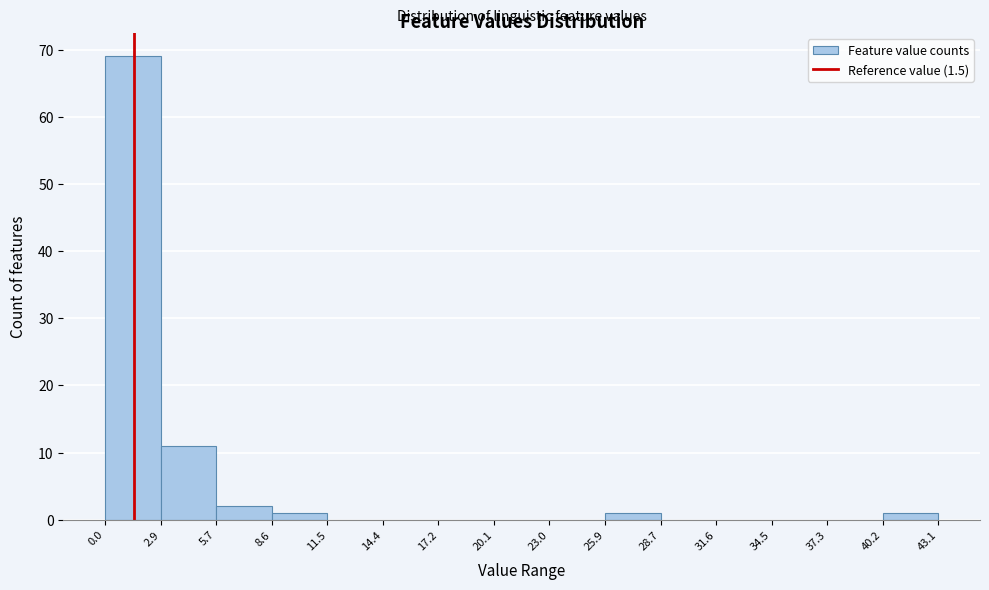

How tall is the bar that spans 5.7 to 8.6 on the x-axis? The values are not printed on the chart, so give them approximately, as read against the axis.

2